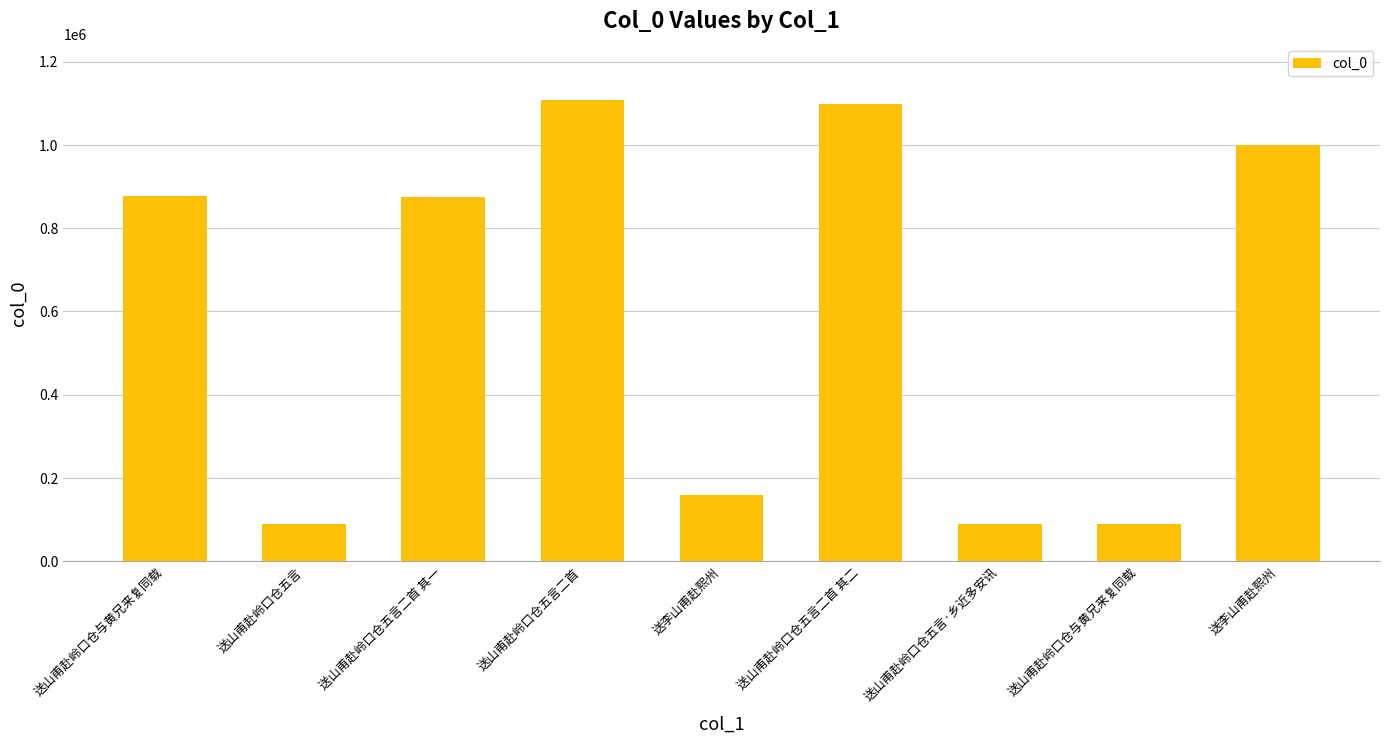

How many values are below 875571?

4